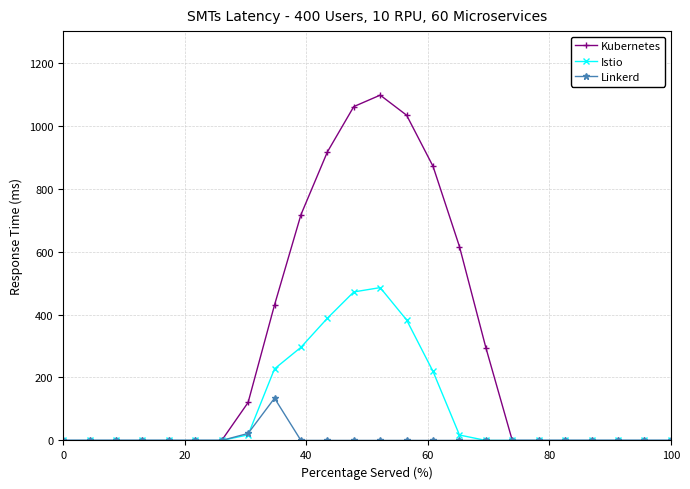

How many data points does each series have?

24